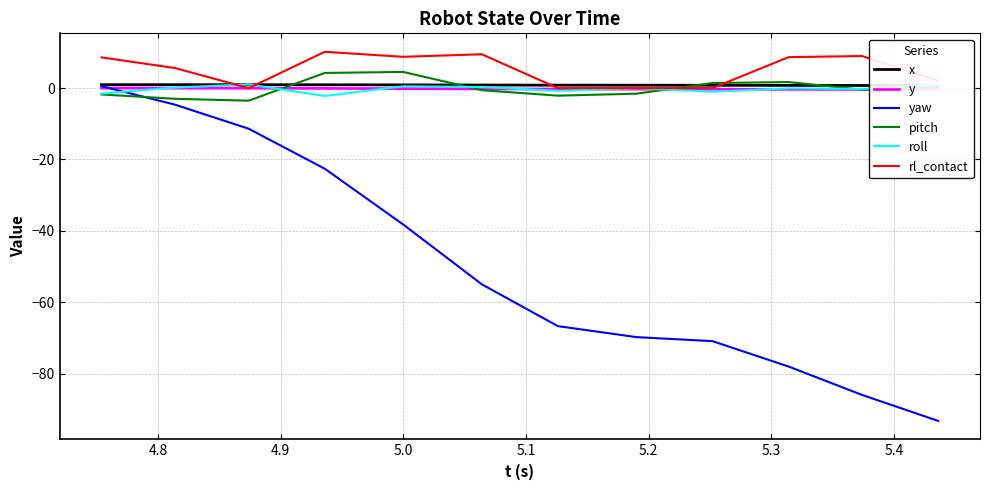

Which series has the largest total across all categories?

rl_contact